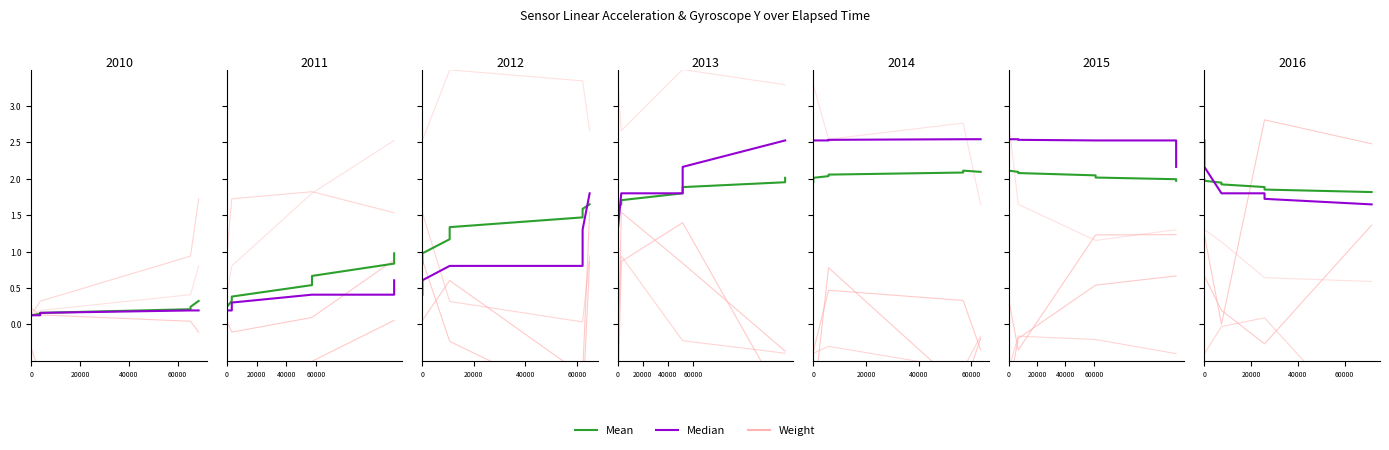

What is the total value across all series at 0?

5.8